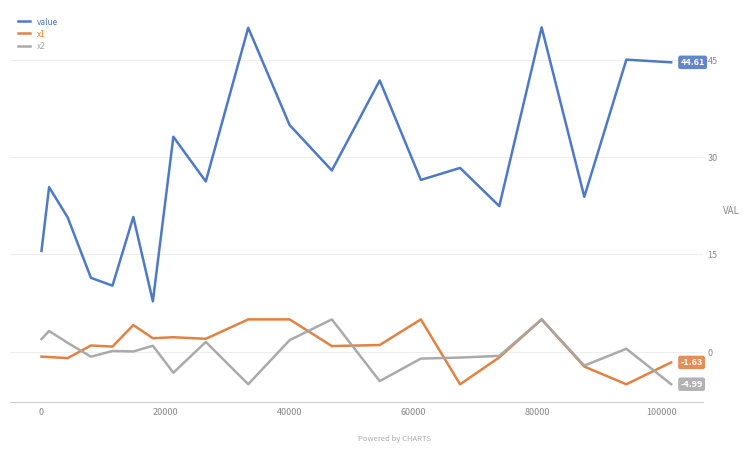

Which series has the widest spread of values?

value